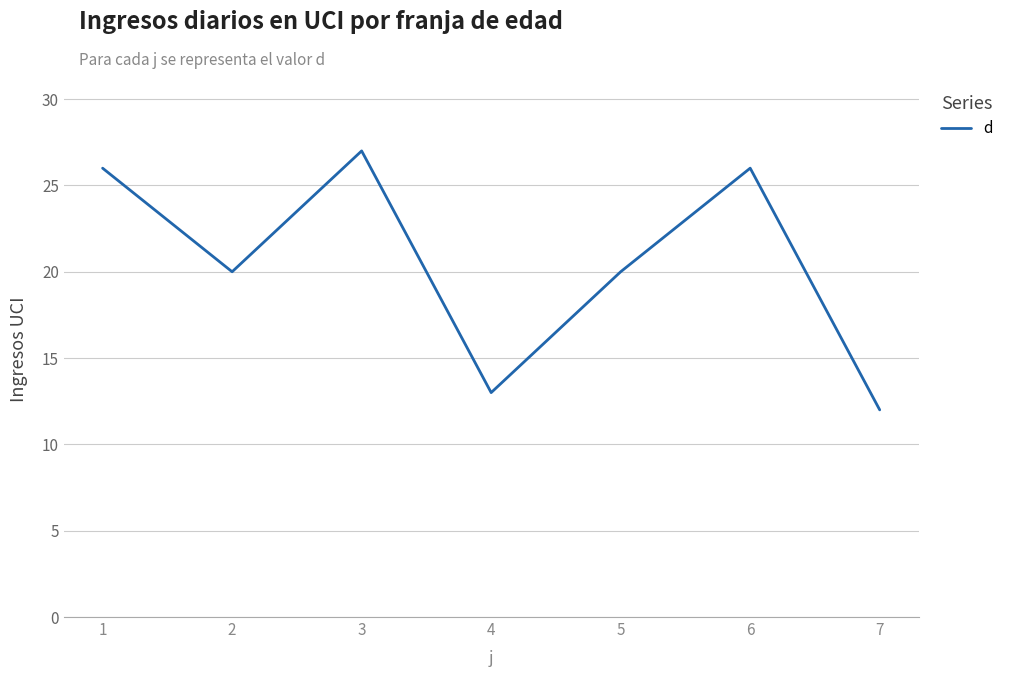

Reading right to left, transcribe all the data shown in this chart.

12	26	20	13	27	20	26